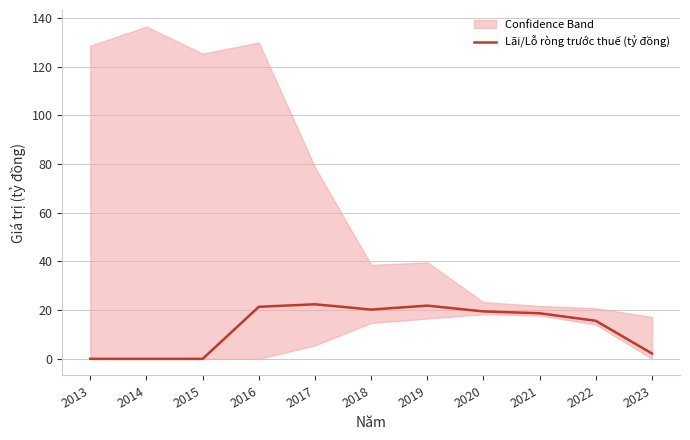

Reading left to right, list all the values displayed in this chart.

0.0	0.0	0.0	21.4	22.4	20.2	21.9	19.5	18.7	15.6	2.2